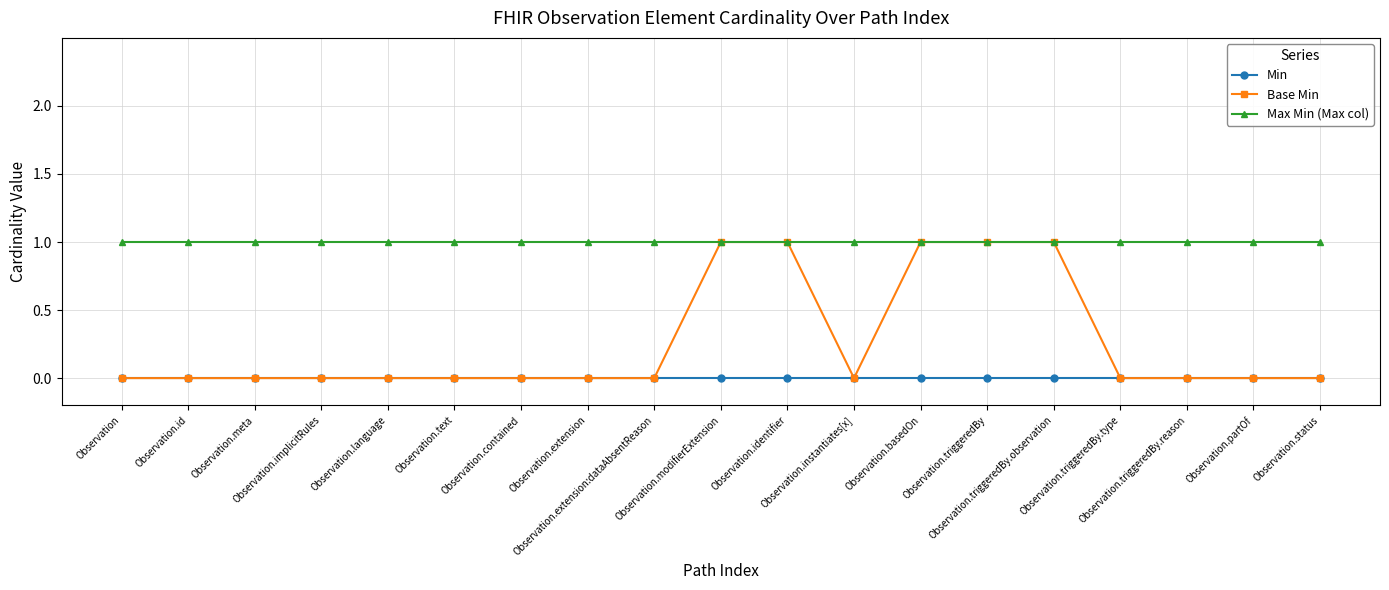

What is the maximum value shown in the chart?

1